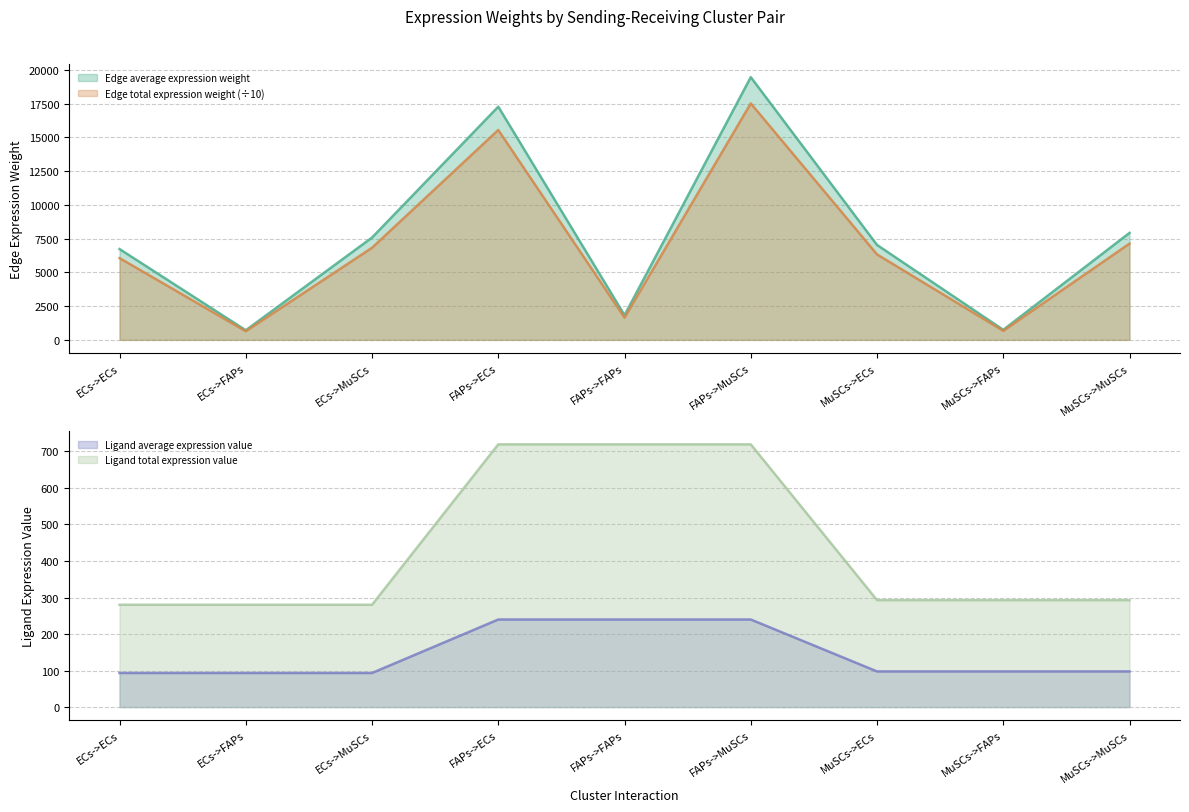

In Edge total expression weight, how many points are lower than both neighbors (excluding endpoints)?

3